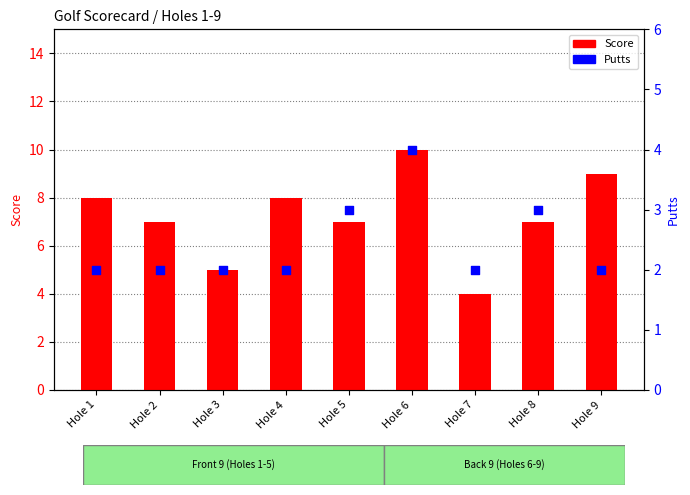

Is the value of Putts at Hole 5 greater than the value of Score at Hole 5?

No